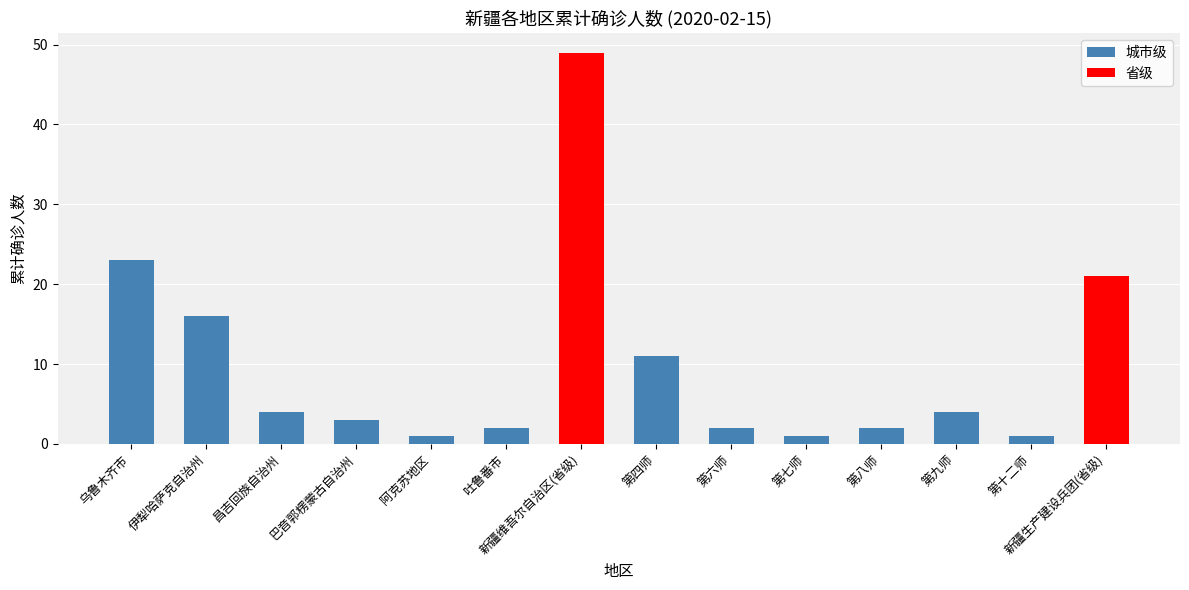

What is the sum of the values at 第十二师 and 巴音郭楞蒙古自治州?

4